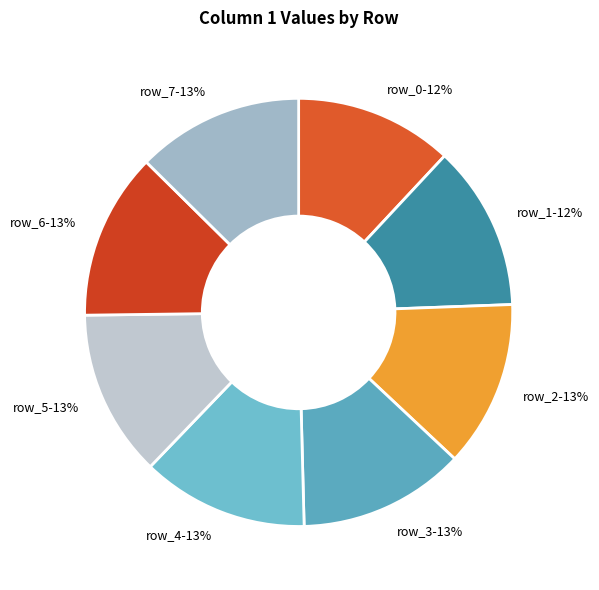

Is it true that row_5 is 13% of the pie?

True